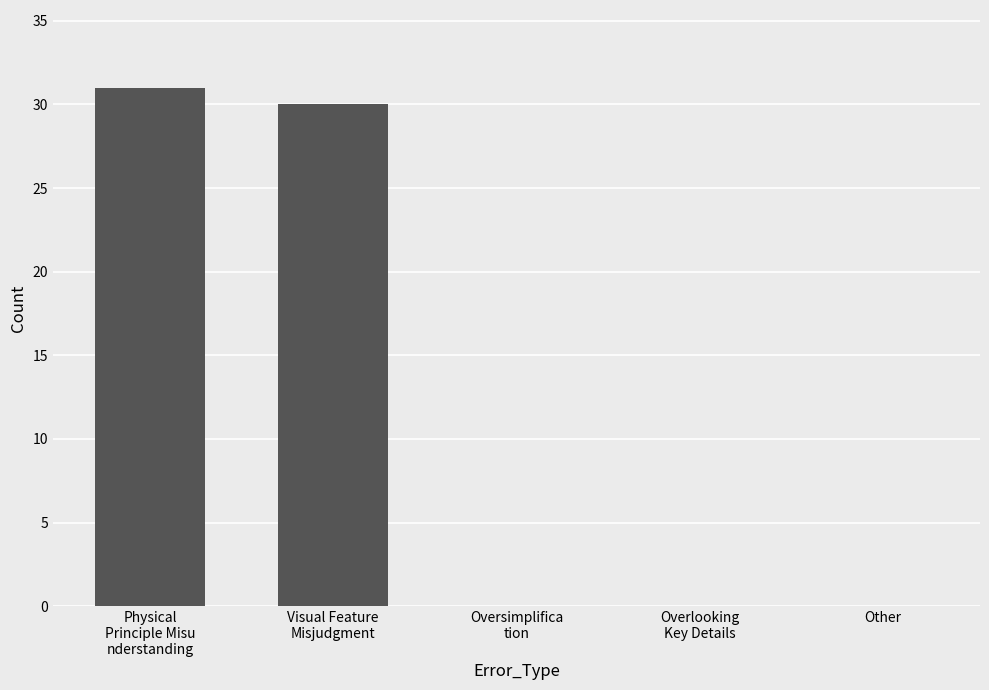

Count the number of data series in this chart.

1